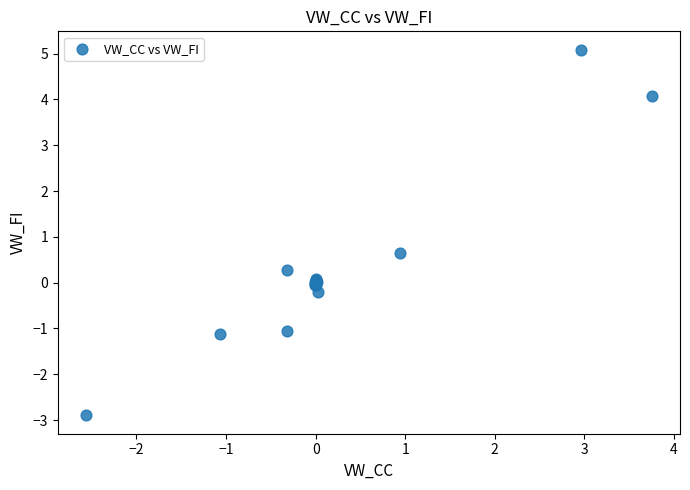

What Y value in the scatter plot is closest to 1?

0.7